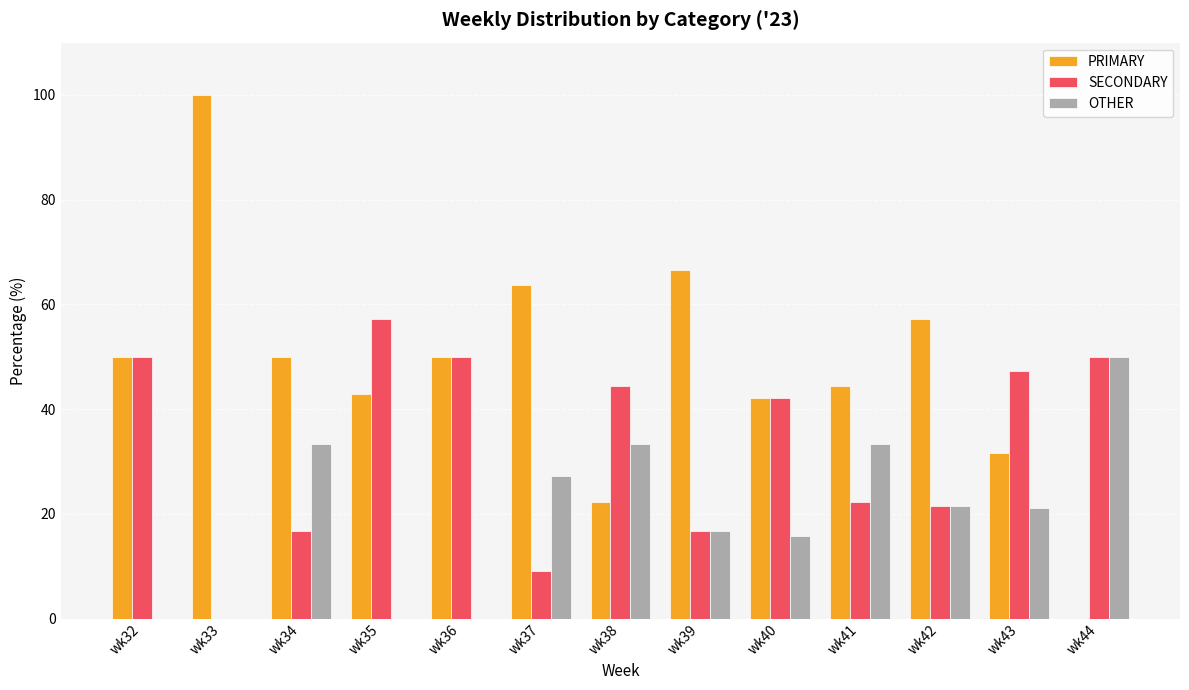

How many positive values does the PRIMARY series have?

12